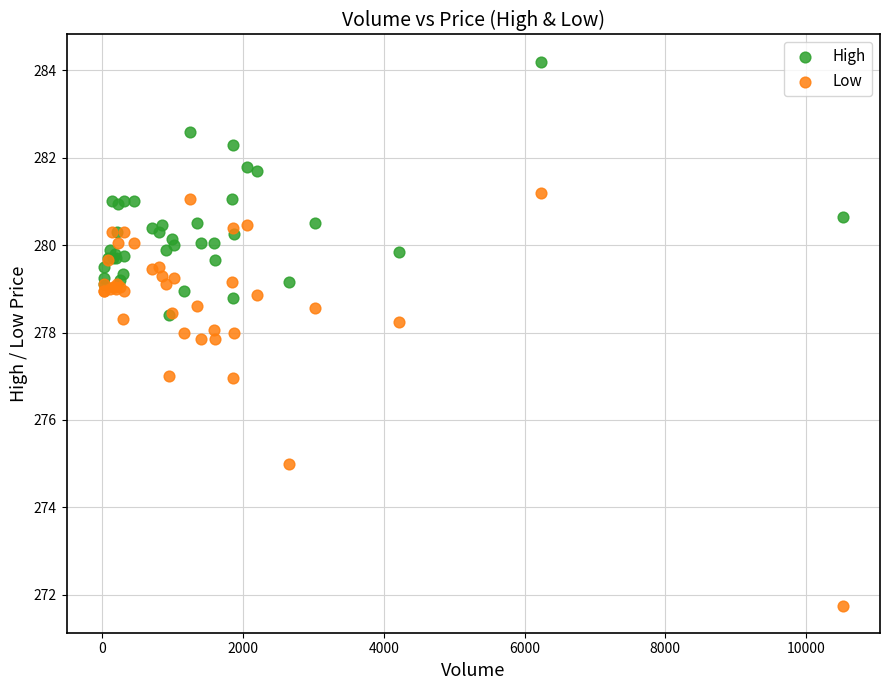

Which series reaches the maximum Y coordinate?

High